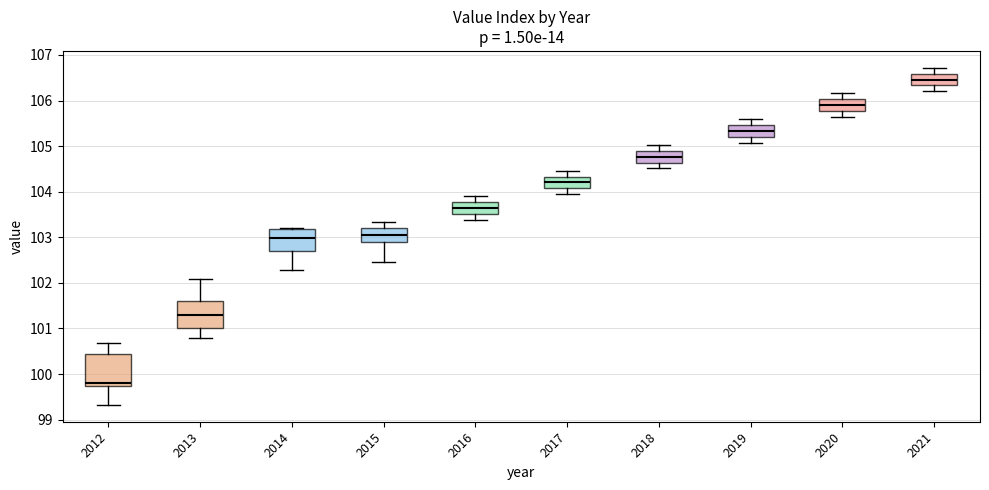

Which box is the tallest, from its lower edge to its upper edge?

2012